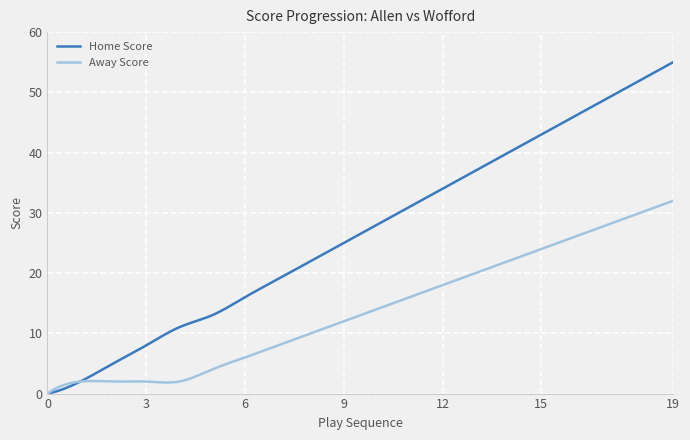

Which series has the largest range (max minus min)?

Home Score